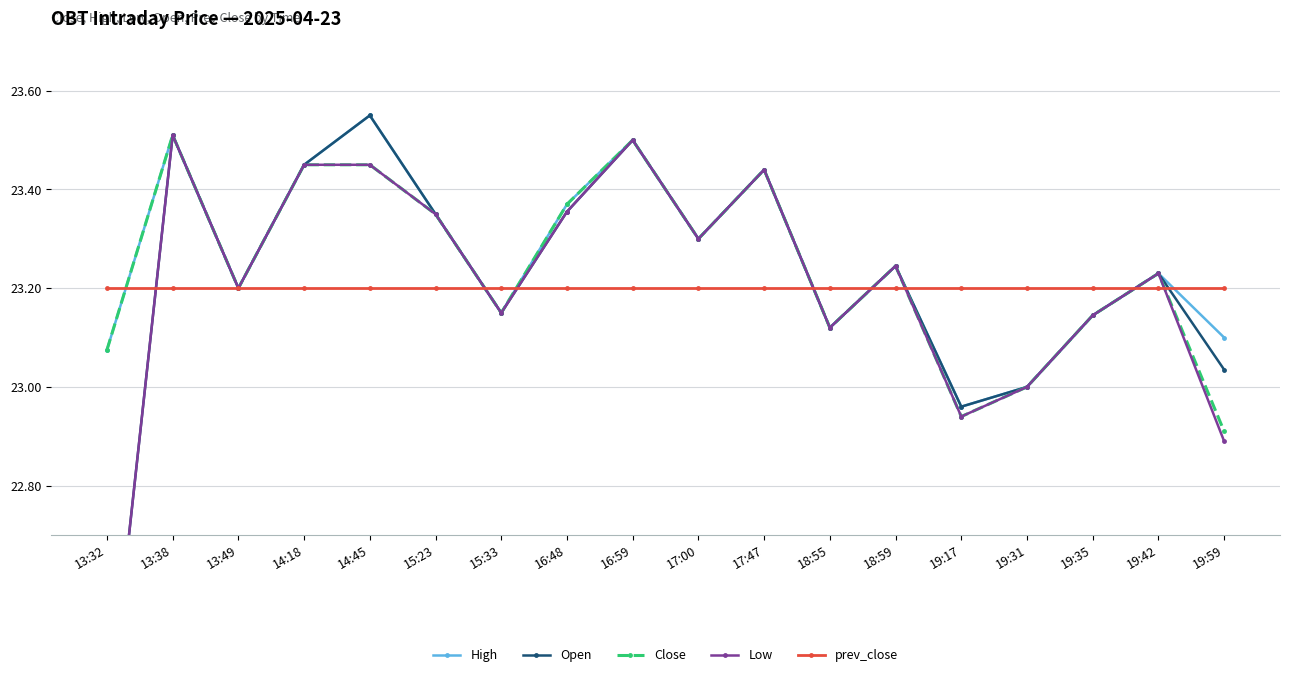

How many series are shown in this chart?

5